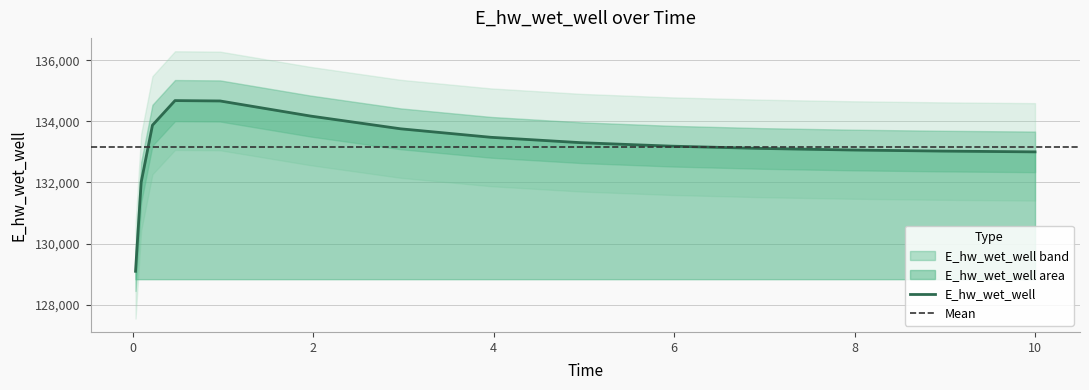

At which category does the data reach its first local peak?

0.46875